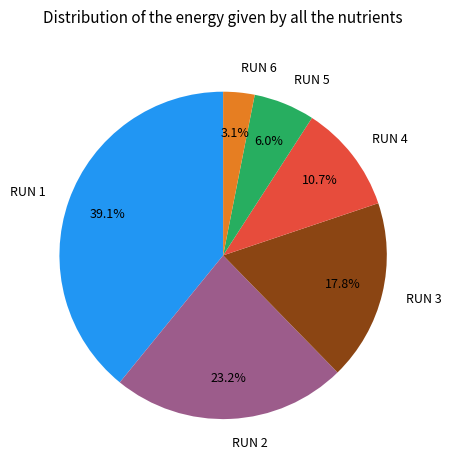

Count the number of slices in the pie.

6